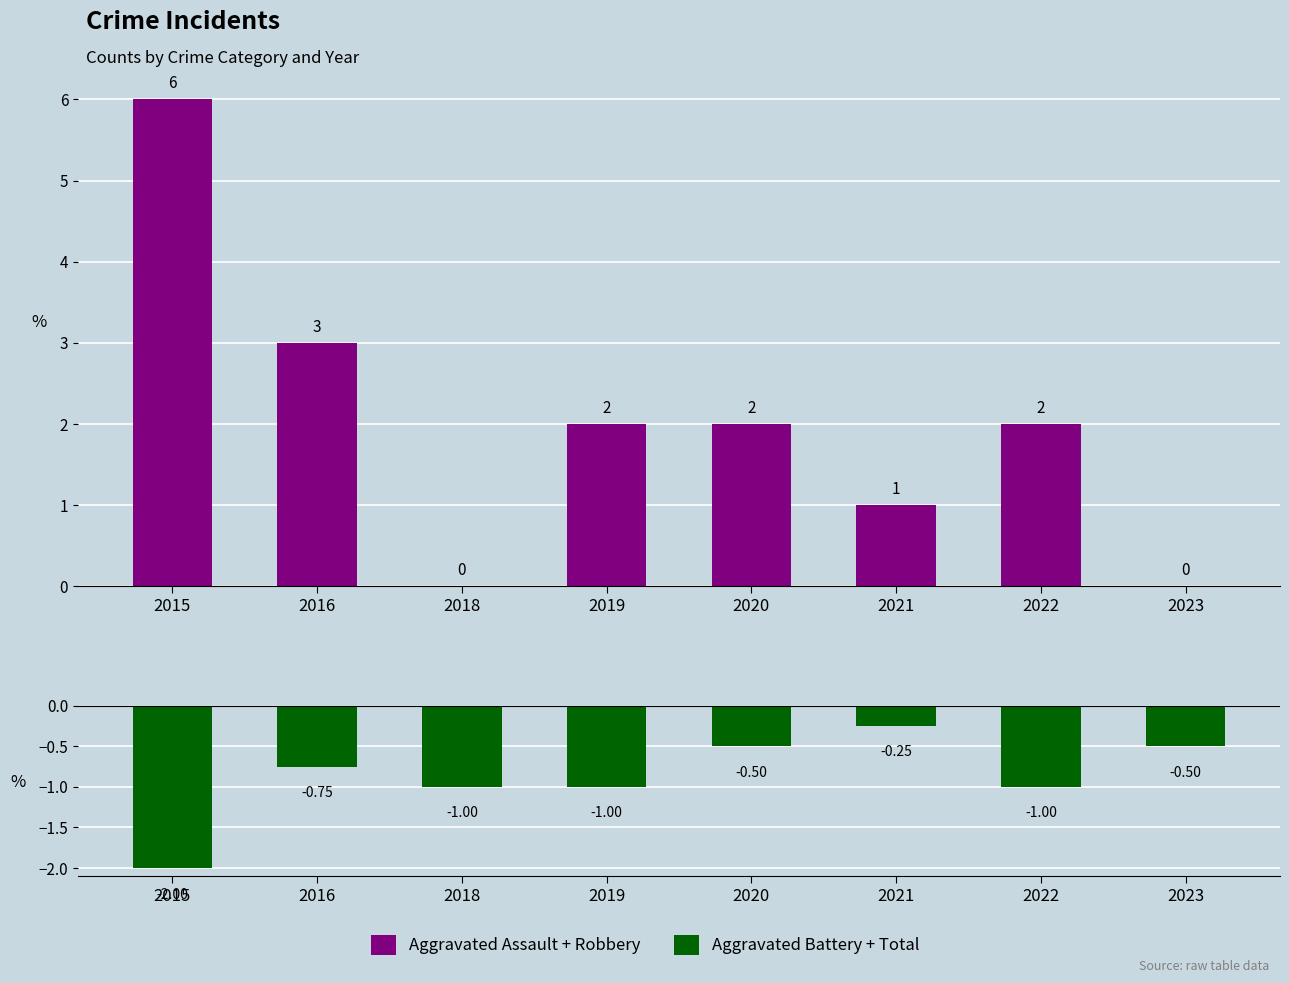

What is the sum of the Aggravated Assault + Robbery values at 2022 and 2018?

2.0